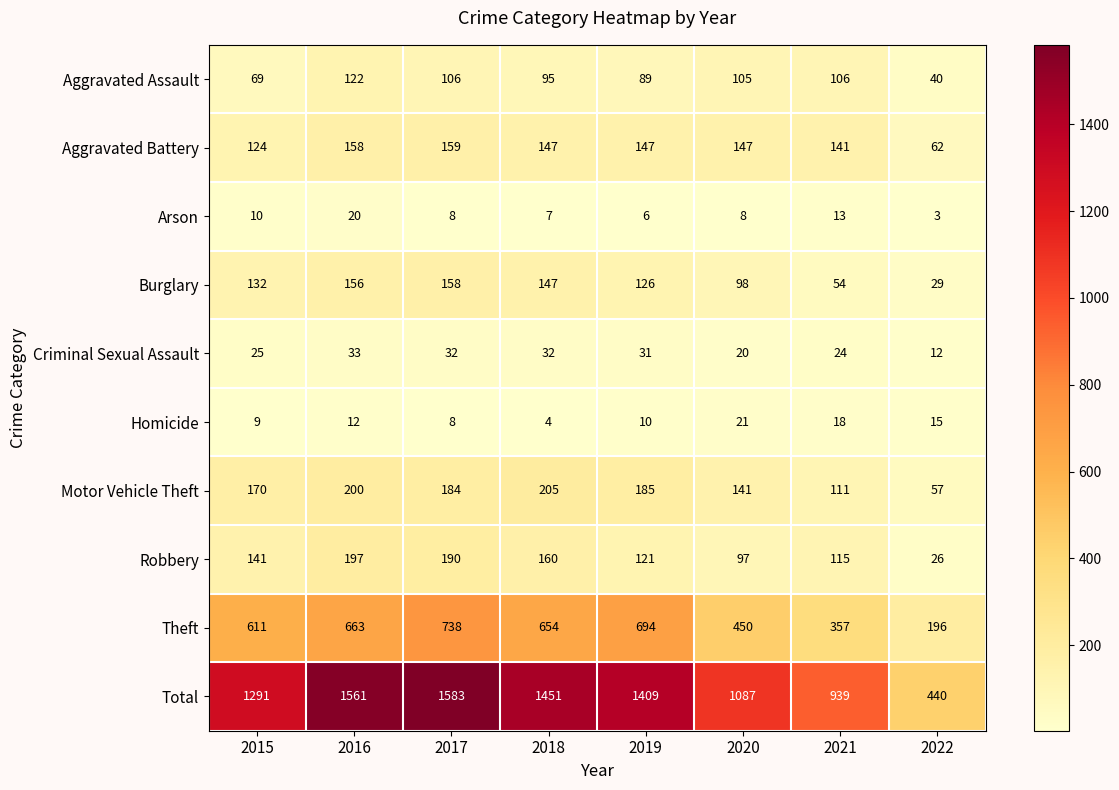

True or false: Motor Vehicle Theft has a value of 141 at 2020.

True